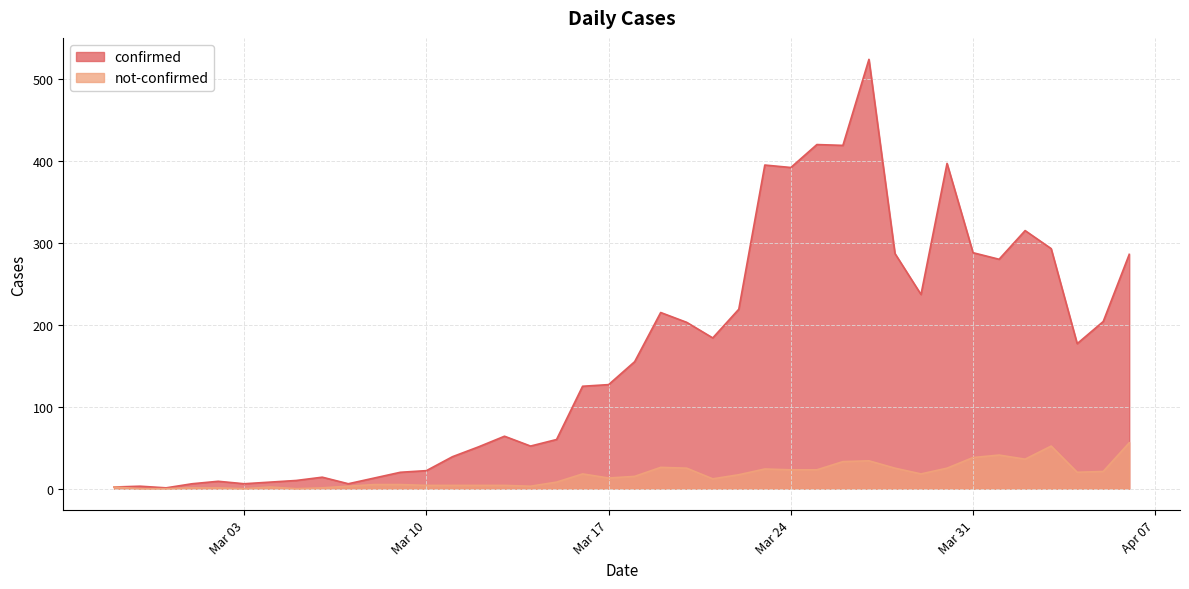

How many data points in confirmed are less than 155?

20